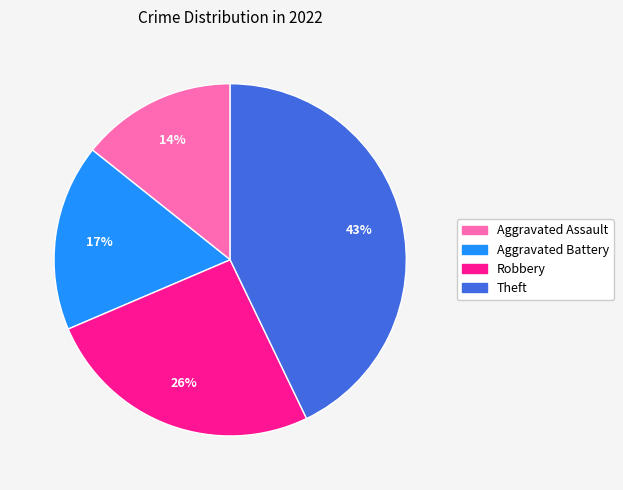

Which category has the smallest portion of the pie?

Aggravated Assault